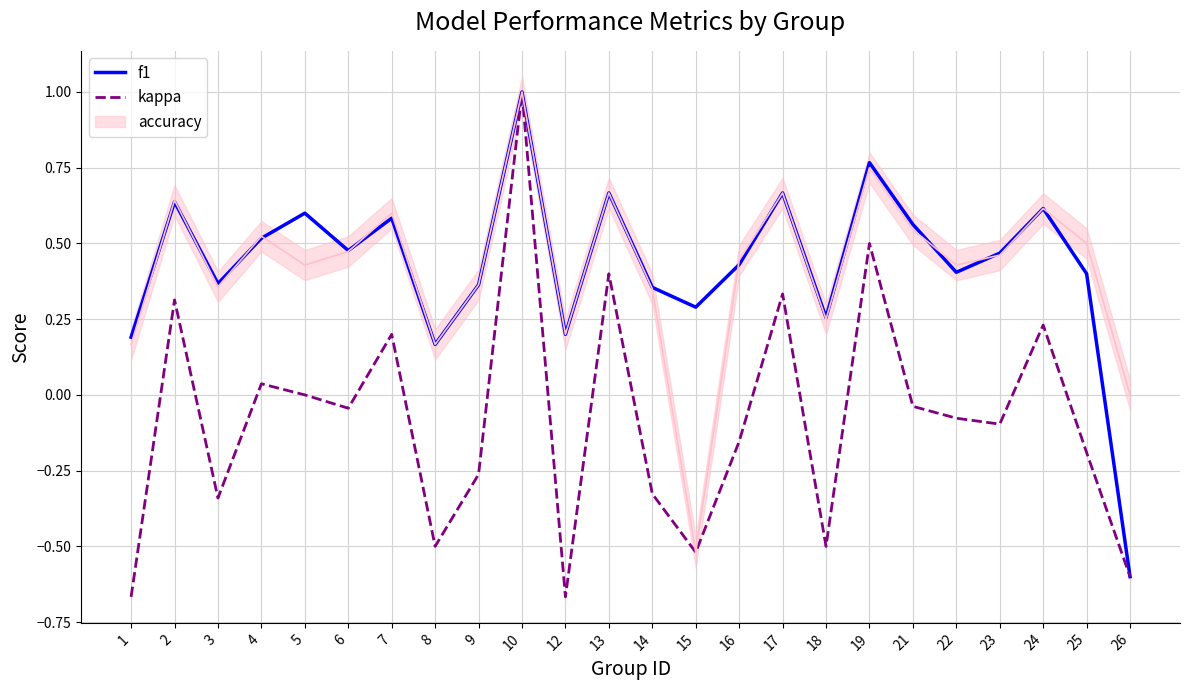

How many f1 values are between 0 and 1?

23